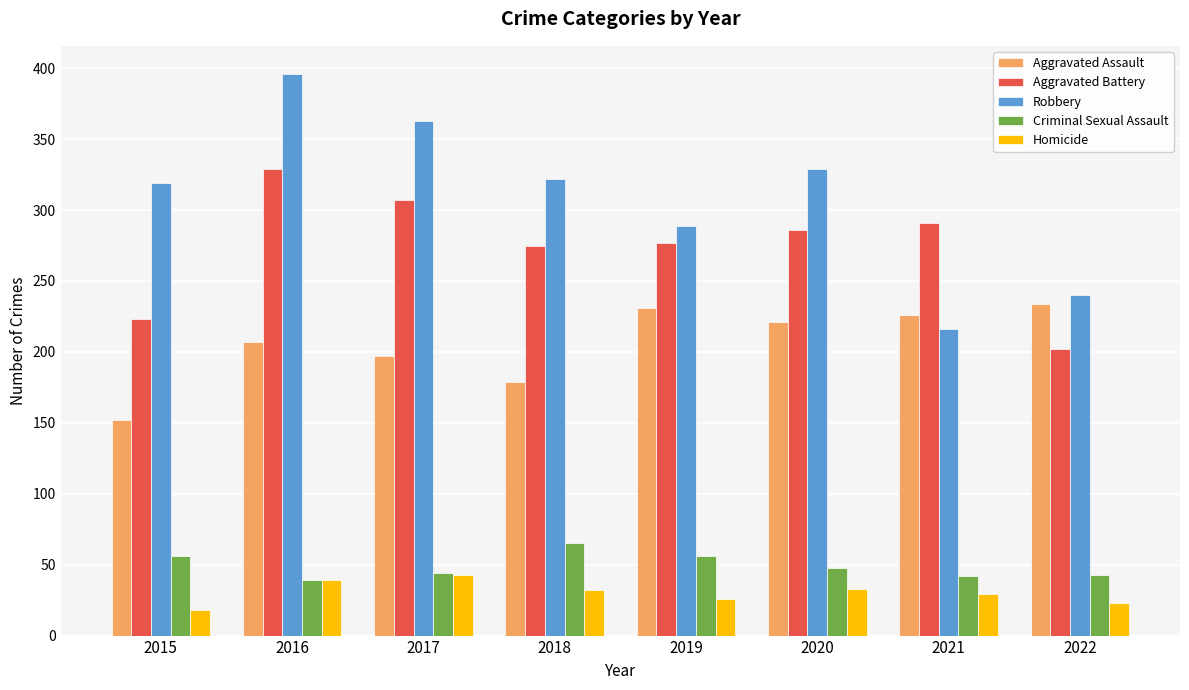

Which category has the highest value across all series?

2016